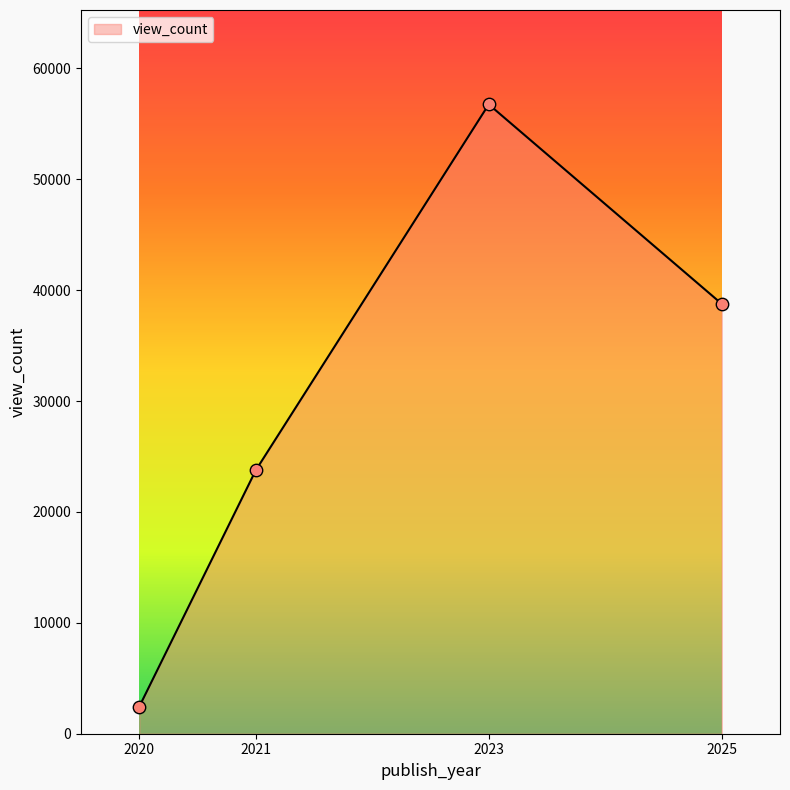

Which has a higher value, 2020 or 2025?

2025